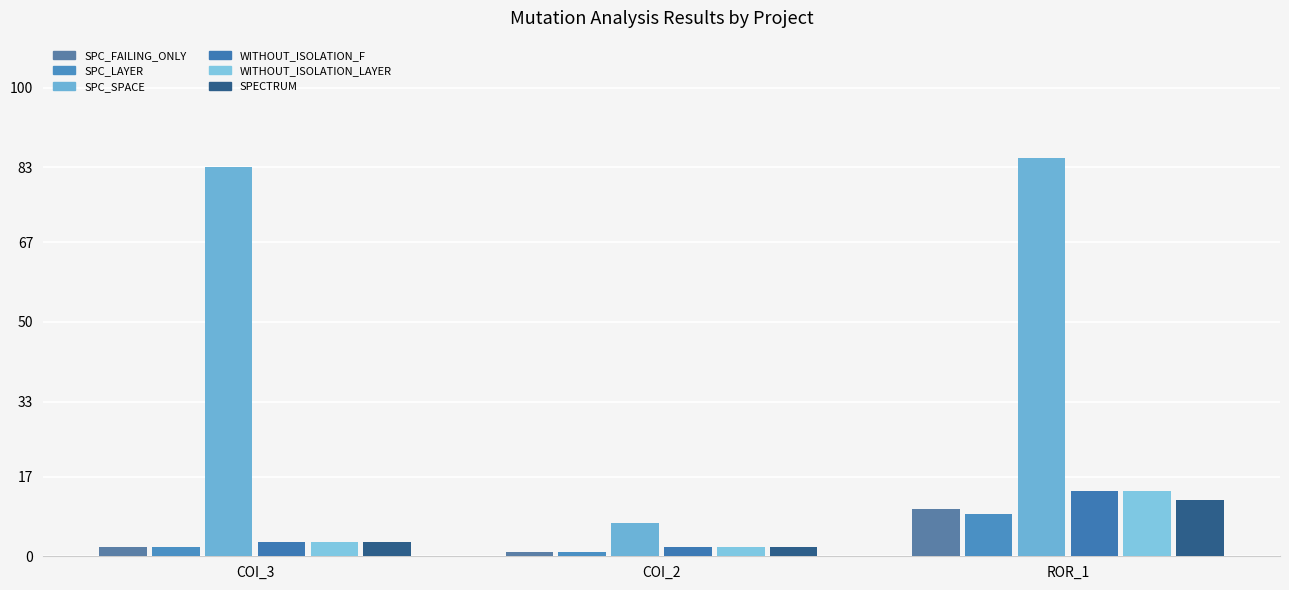

Rank the series at COI_3 from highest to lowest value.

SPC_SPACE, WITHOUT_ISOLATION_F, WITHOUT_ISOLATION_LAYER, SPECTRUM, SPC_FAILING_ONLY, SPC_LAYER